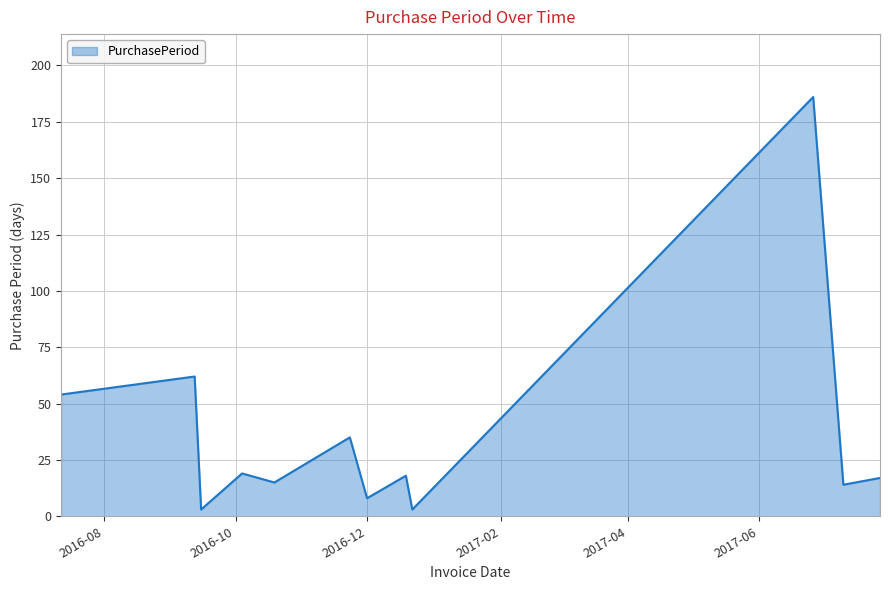

What is the maximum value shown in the chart?

186